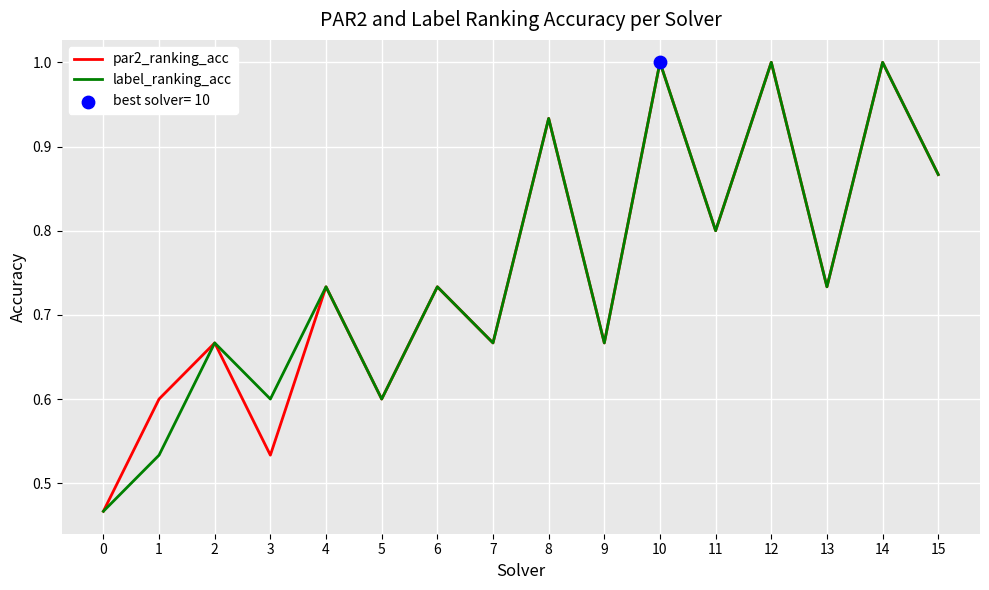

At 1, list the series in order from smallest to largest.

label_ranking_acc, par2_ranking_acc